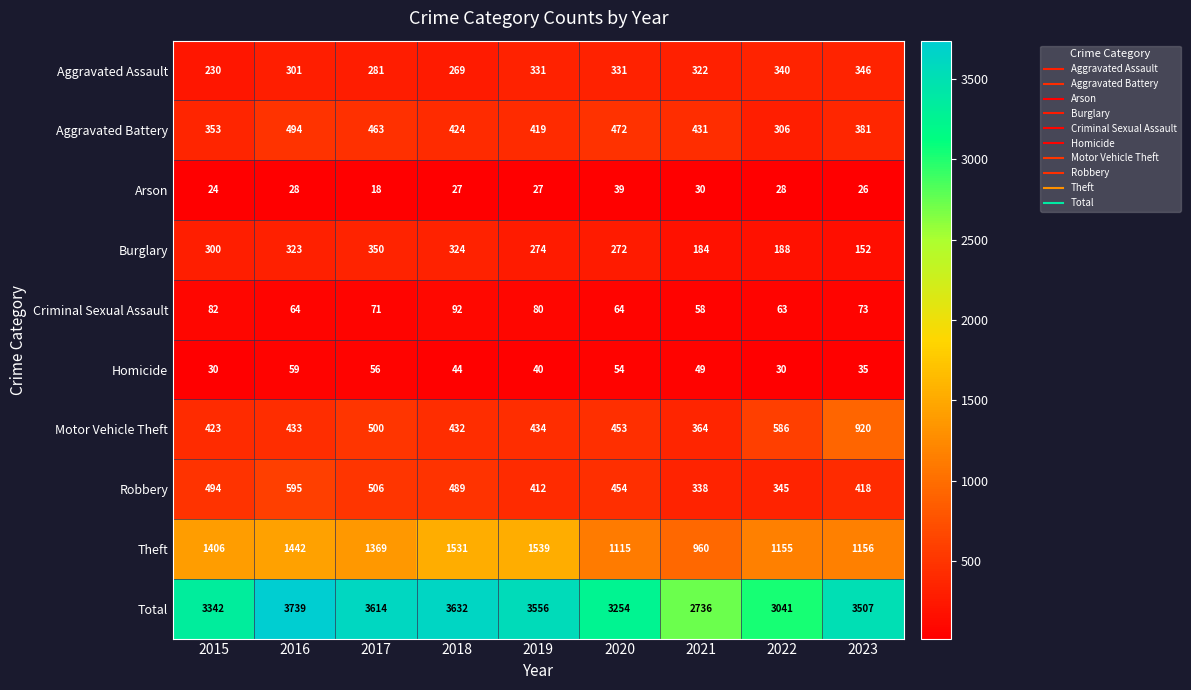

Where does the Homicide series first go above 44?

2016